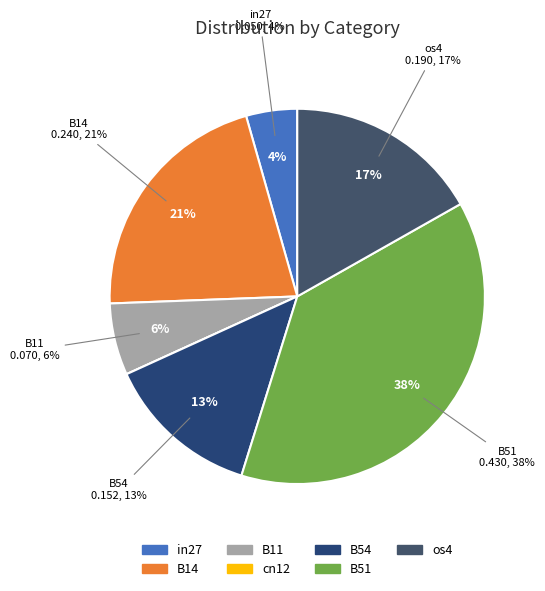

The B54 slice represents 4% of the pie. True or false?

False